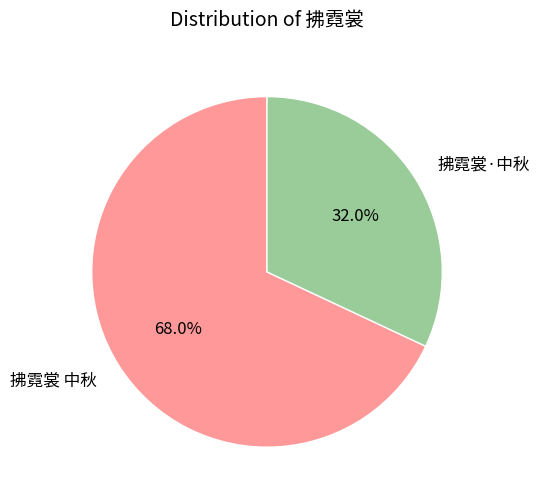

Is it true that 拂霓裳 中秋 is 73% of the pie?

False